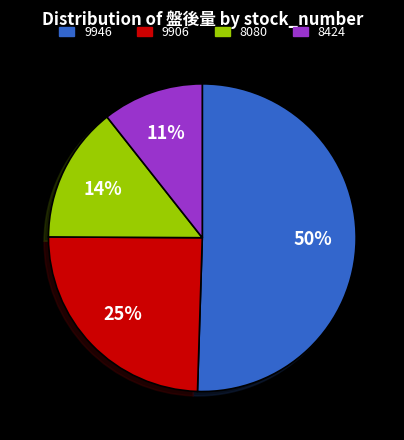

Which category has the smallest portion of the pie?

8424